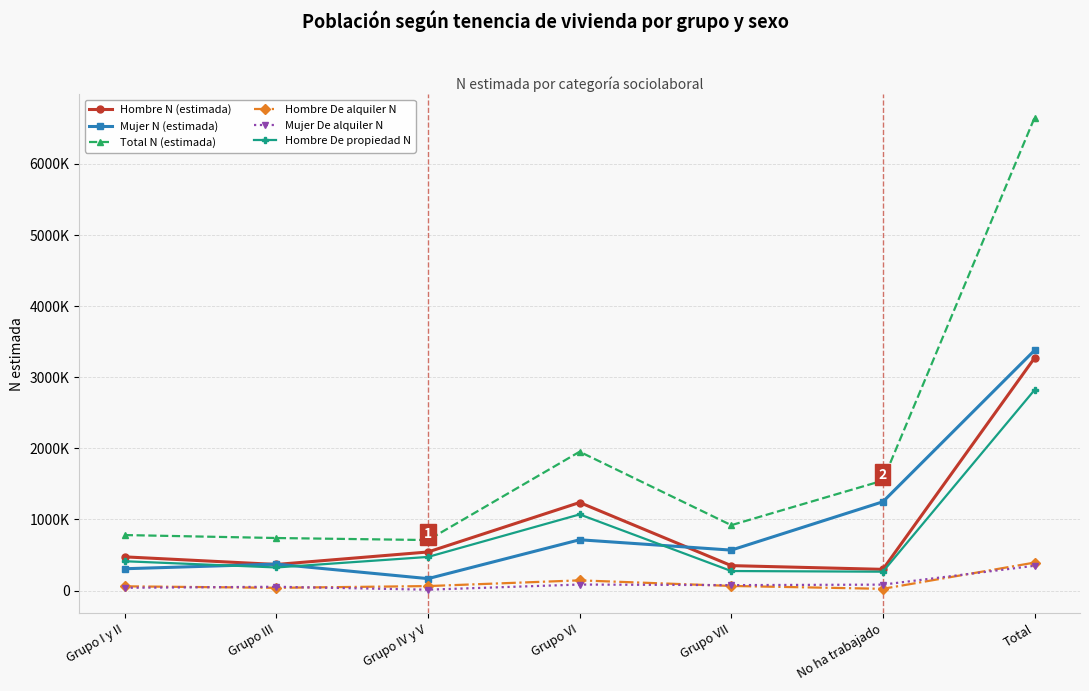

Reading left to right, list all the values displayed in this chart.

Hombre N (estimada): 473776	366934	542389	1238334	350555	298201	3270189
Mujer N (estimada): 306680	371865	167782	714285	568752	1248760	3378124
Total N (estimada): 780457	738799	710171	1952620	919307	1546960	6648314
Hombre De alquiler N: 59496	38432	62902	143351	64709	24323	393213
Mujer De alquiler N: 38847	53308	12255	84439	76309	83247	348405
Hombre De propiedad N: 412280	324772	472849	1070782	274528	265321	2820532